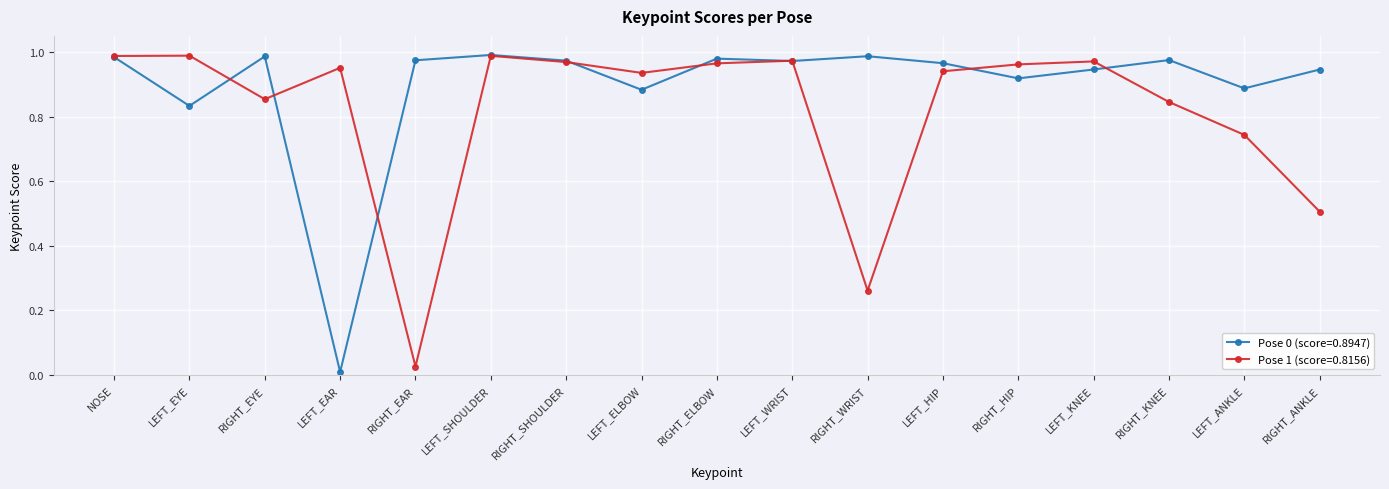

The Pose 0 (score=0.8947) series shows 1.3 at RIGHT_KNEE. True or false?

False